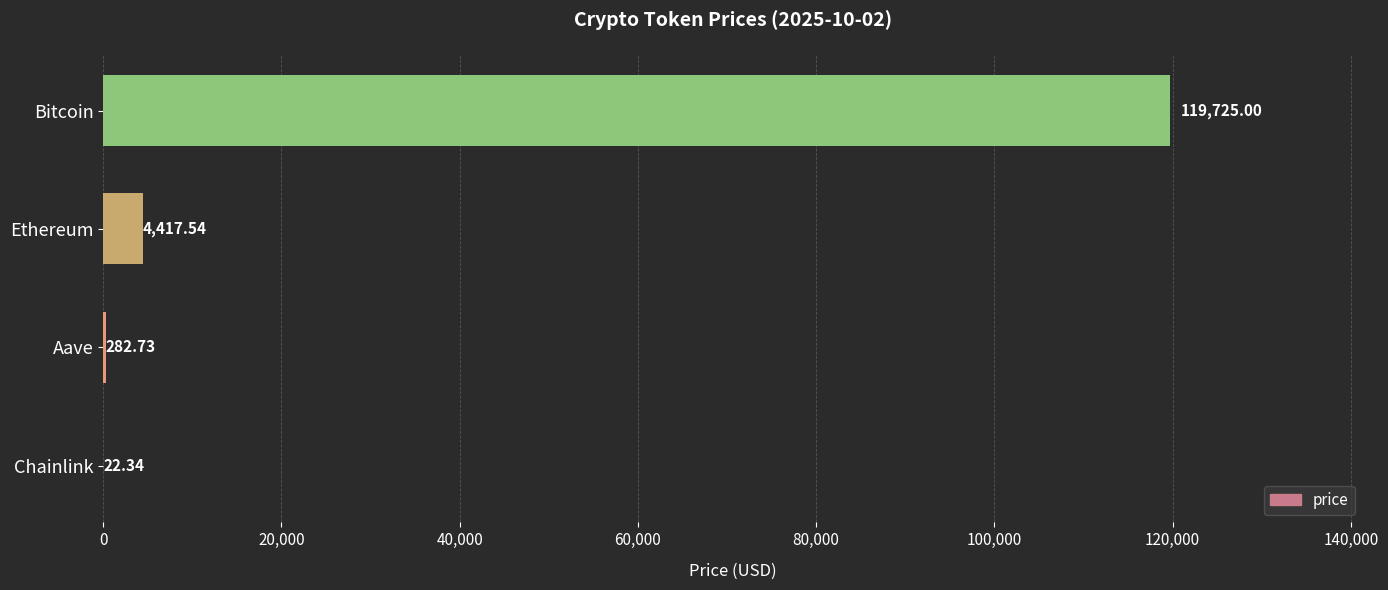

Between Ethereum and Bitcoin, which is larger?

Bitcoin